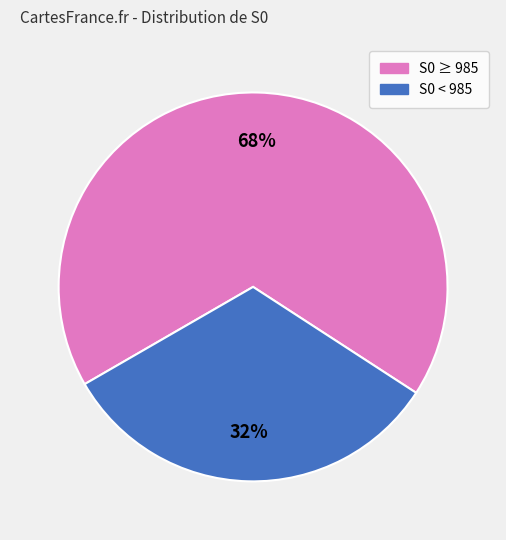

Is there a majority slice in this chart?

Yes